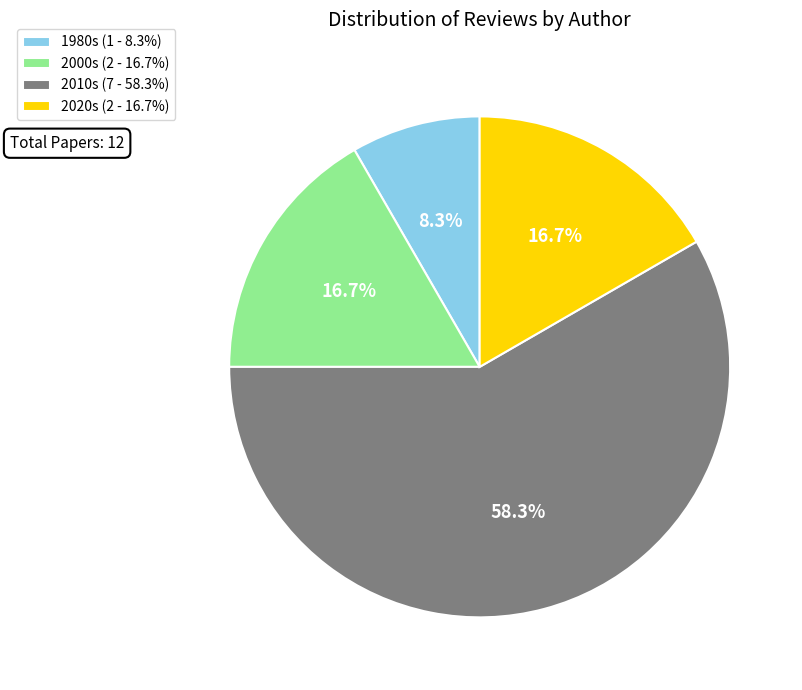

What is the smallest slice in the pie chart?

1980s (1 - 8.3%)